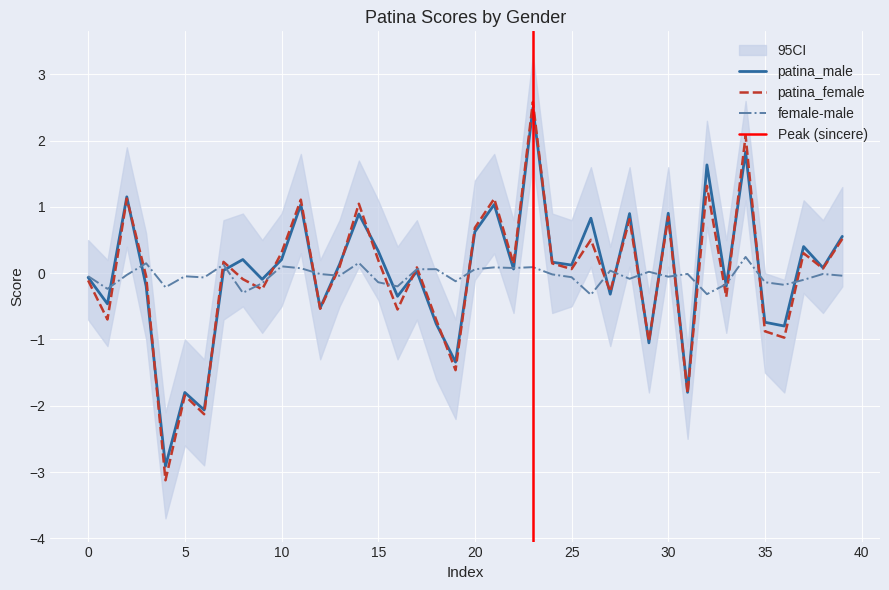

List the series in order of their peak value, lowest first.

female-male, patina_male, patina_female